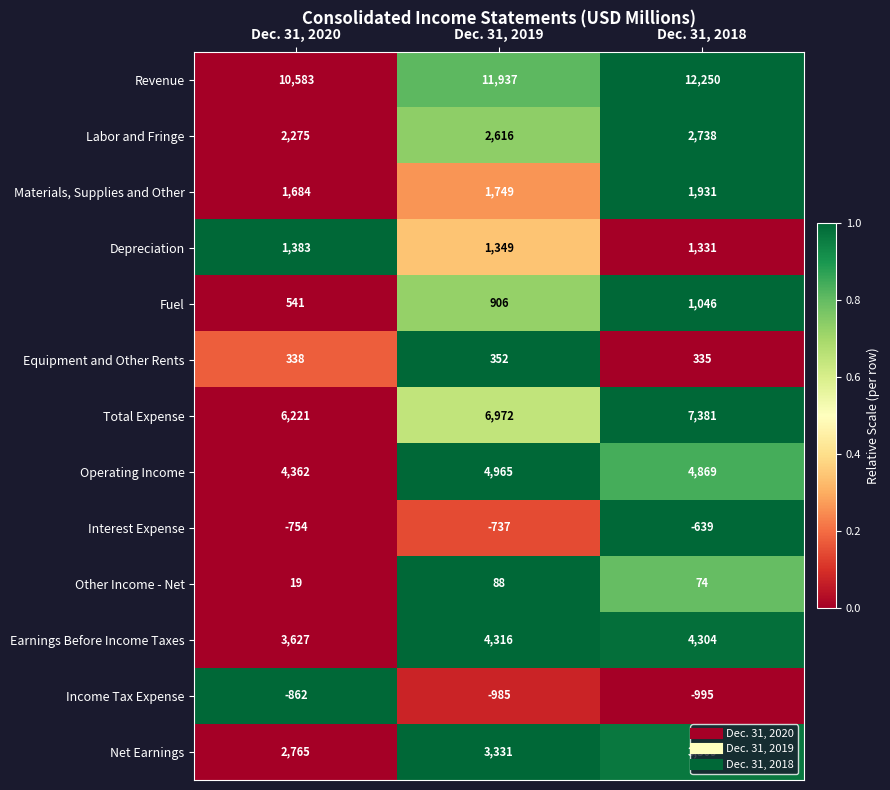

At which category is the sum across all series the highest?

Dec. 31, 2018